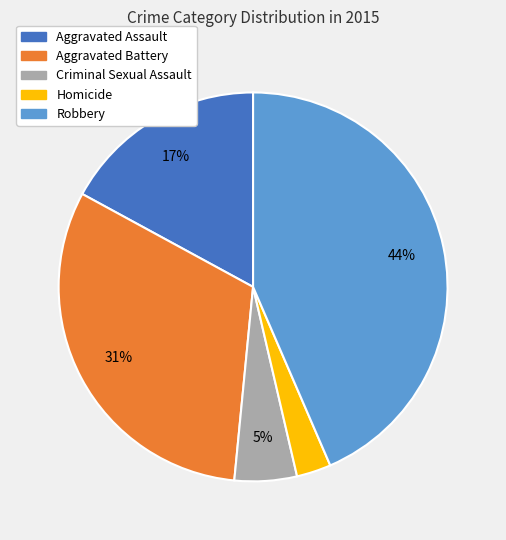

True or false: Robbery accounts for 44% of the total.

True